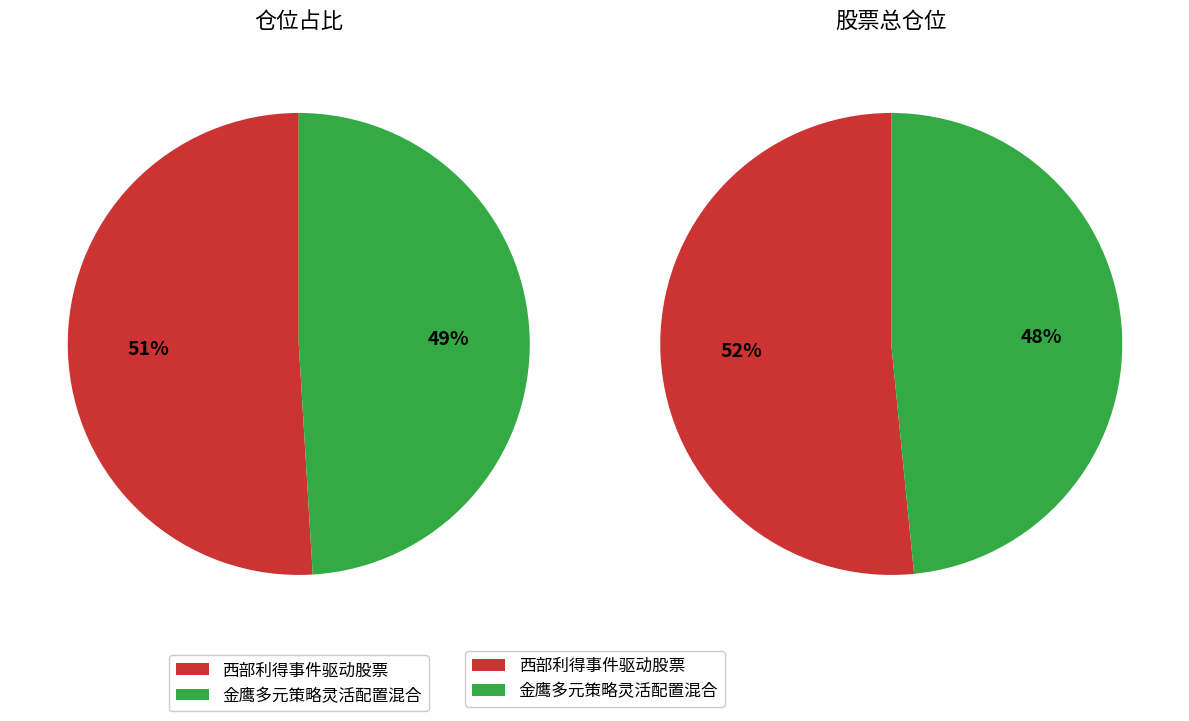

Which category accounts for the majority?

西部利得事件驱动股票